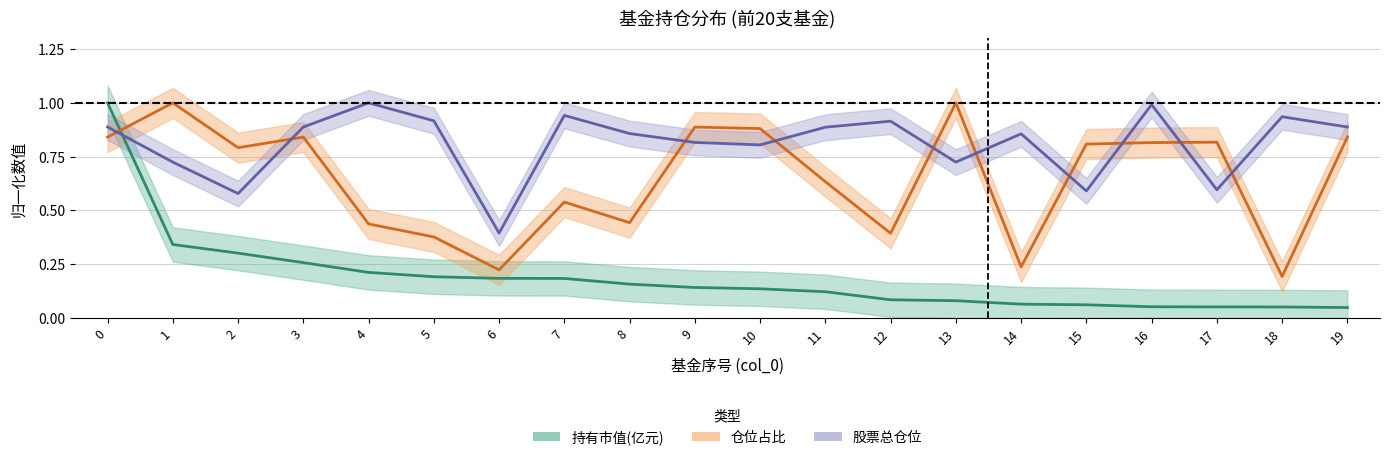

Is the value of 持有市值(亿元) at 19 greater than the value of 仓位占比 at 12?

No